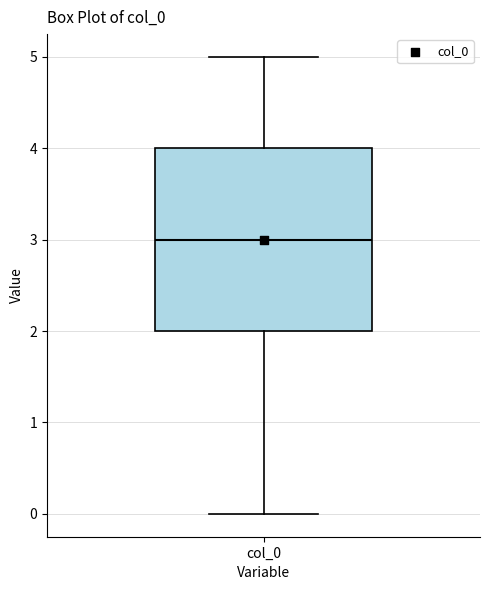

Read this box plot against the y-axis: the position of the median line, the range covered by the box, and the ends of both whiskers. The values are not printed on the chart, so give them approximately, as read against the axis.

median 3, box 2 to 4, whiskers 0 to 5